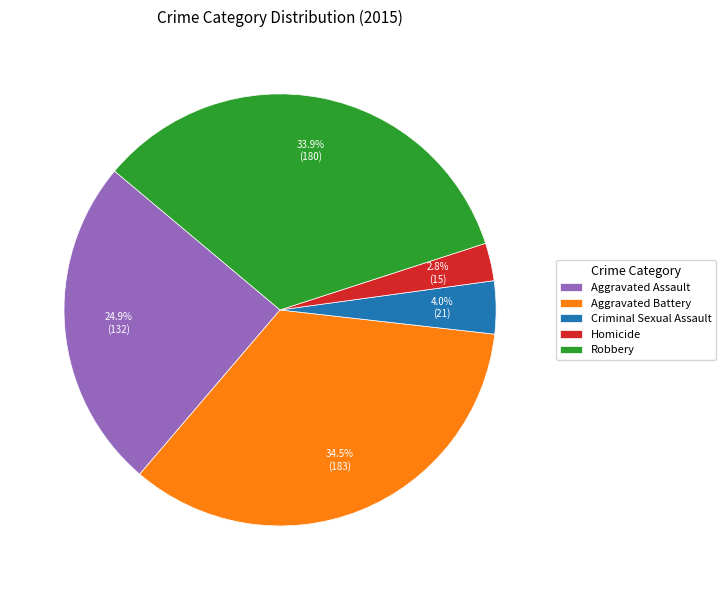

Between Criminal Sexual Assault and Homicide, which is larger?

Criminal Sexual Assault